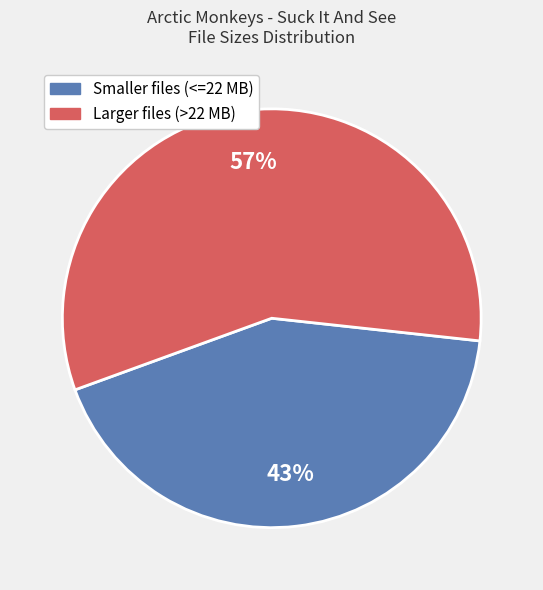

Does any single category account for the majority?

Yes